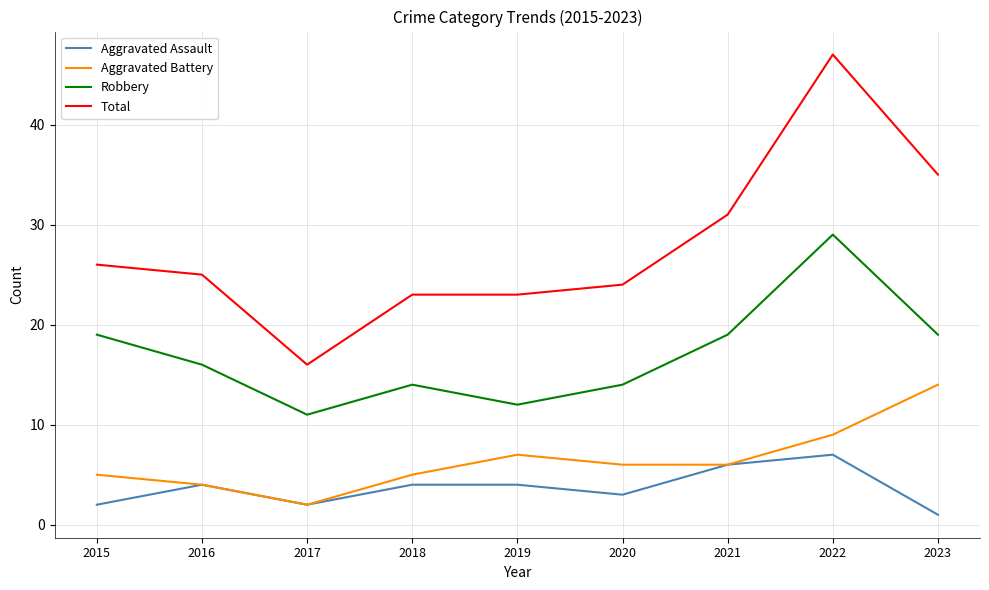

What is the difference between the second highest and second lowest values in the Aggravated Battery series?

5